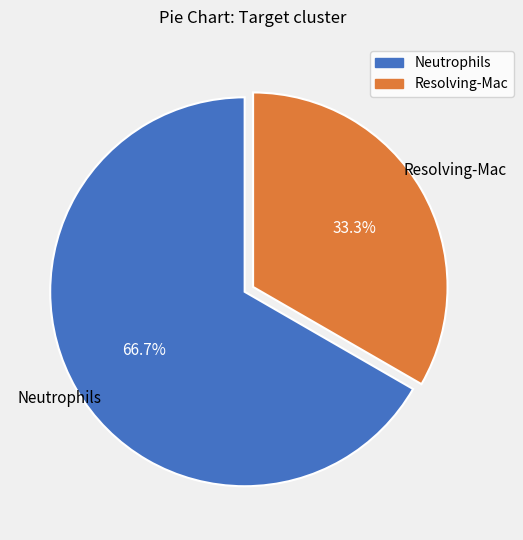

What is the ratio of the value at Resolving-Mac to the value at Neutrophils?

0.5